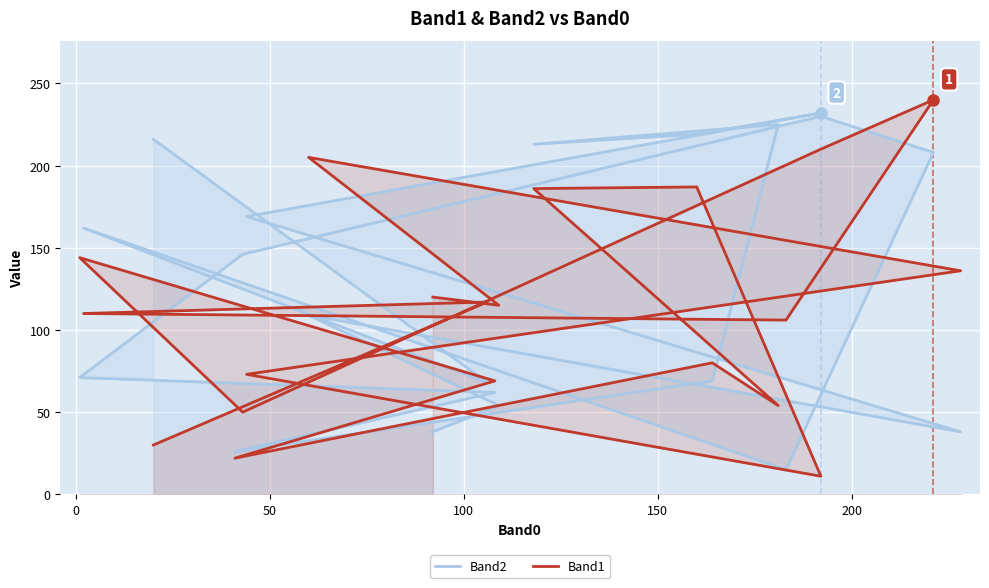

How many categories are shown in the chart?

20